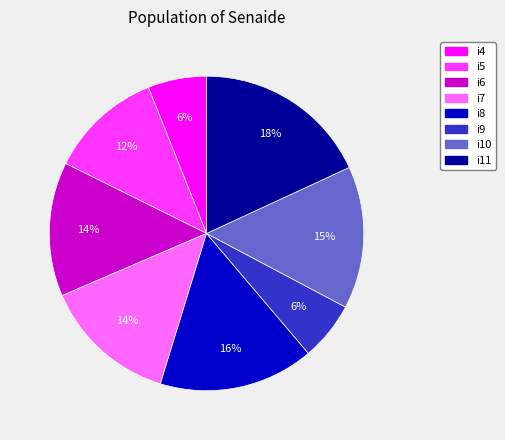

Is there a majority slice in this chart?

No